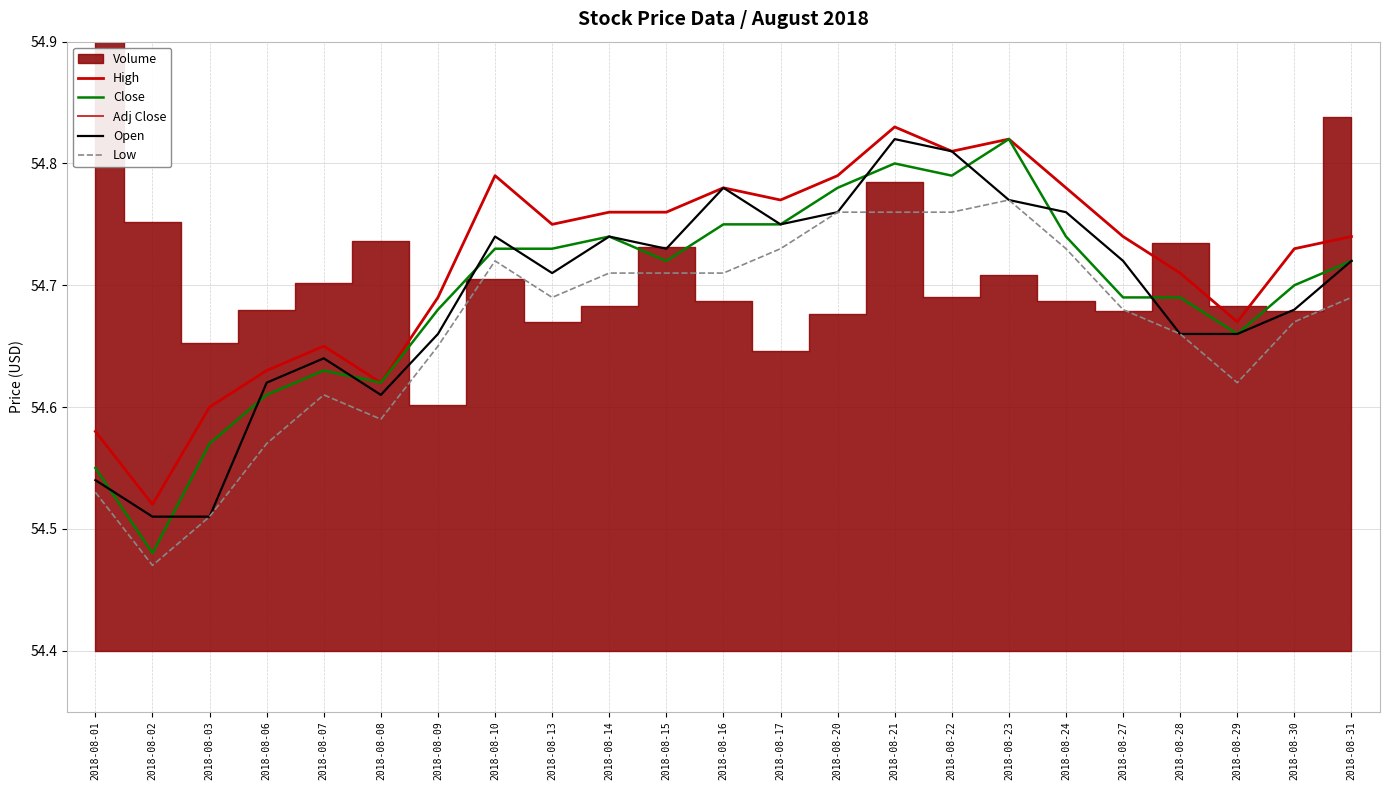

How many High values are between 54 and 55?

23